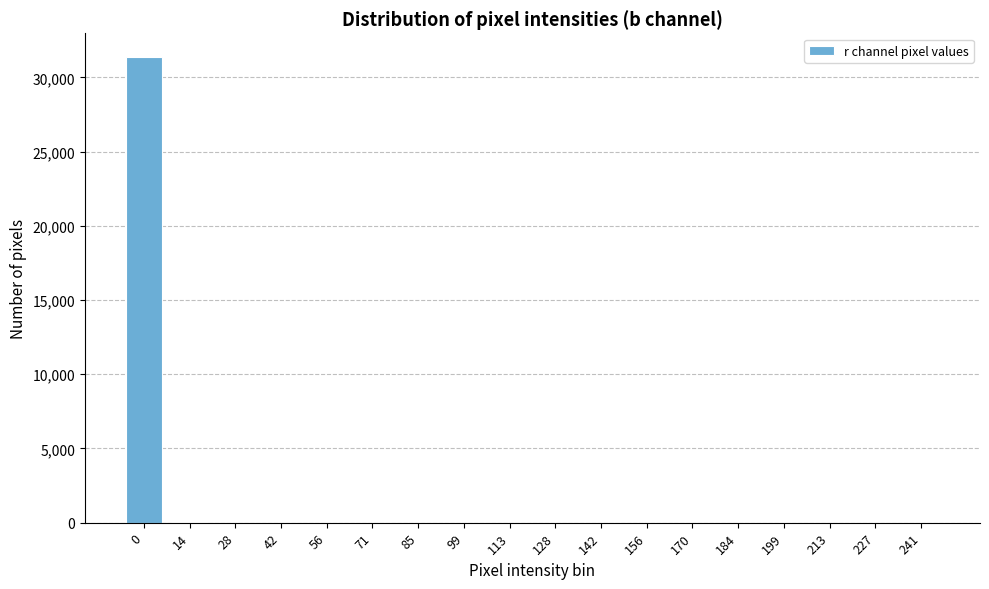

What is the greatest value displayed?

31399